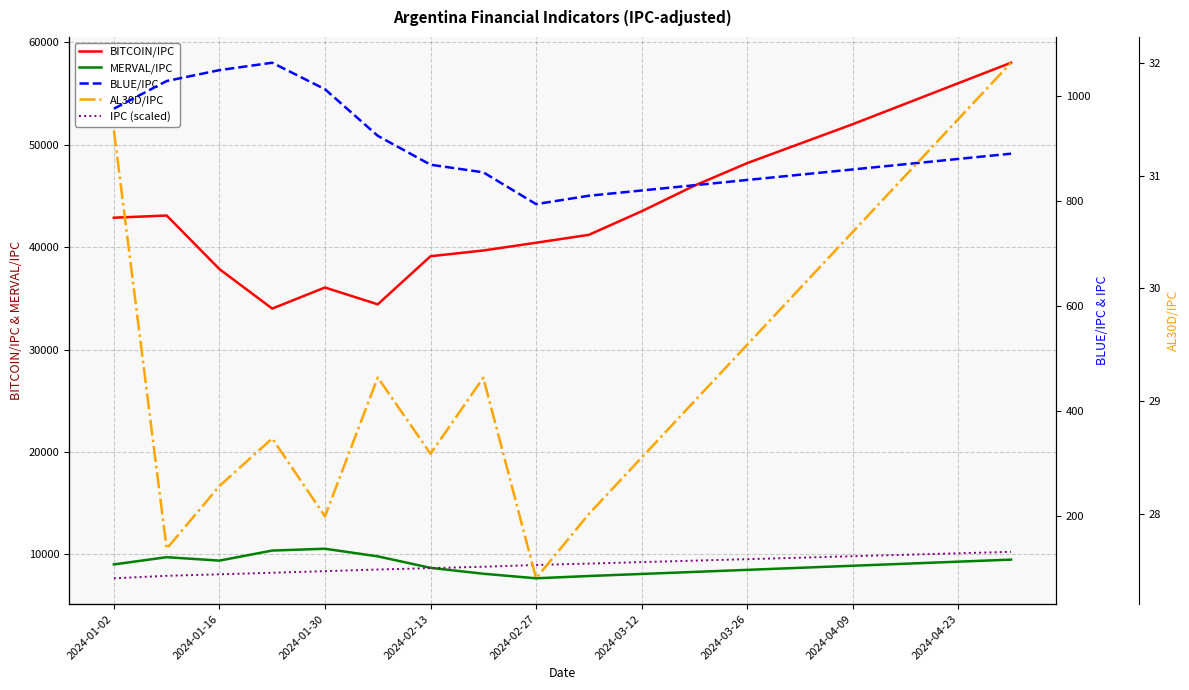

True or false: MERVAL/IPC and BITCOIN/IPC cross at least once.

False